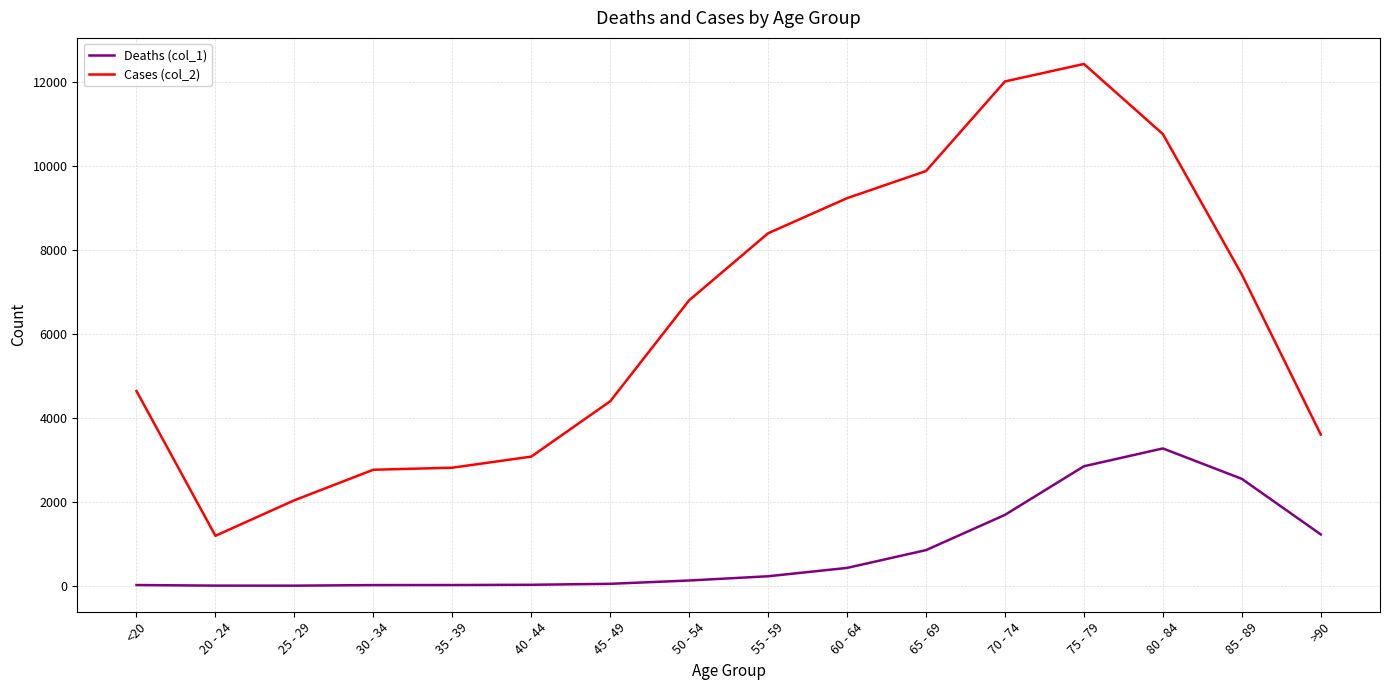

What are all the series names shown in the legend?

Deaths (col_1), Cases (col_2)